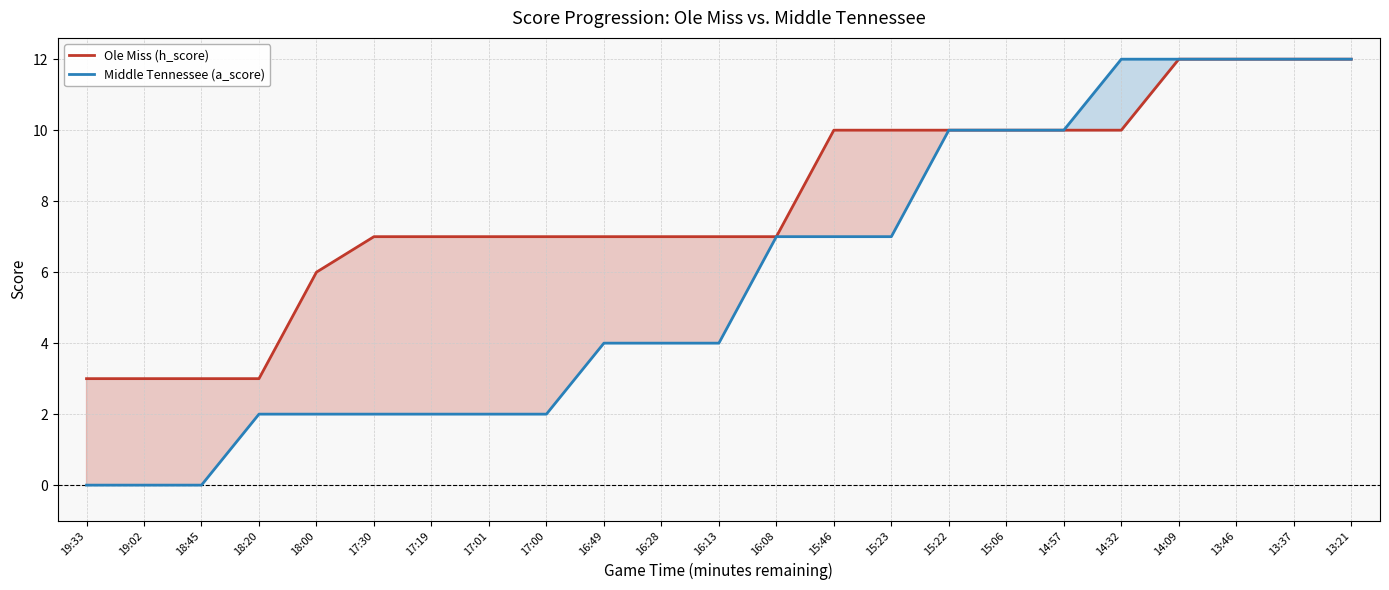

Rank the categories by Middle Tennessee (a_score) value from highest to lowest.

14:32, 14:09, 13:46, 13:37, 13:21, 15:22, 15:06, 14:57, 16:08, 15:46, 15:23, 16:49, 16:28, 16:13, 18:20, 18:00, 17:30, 17:19, 17:01, 17:00, 19:33, 19:02, 18:45